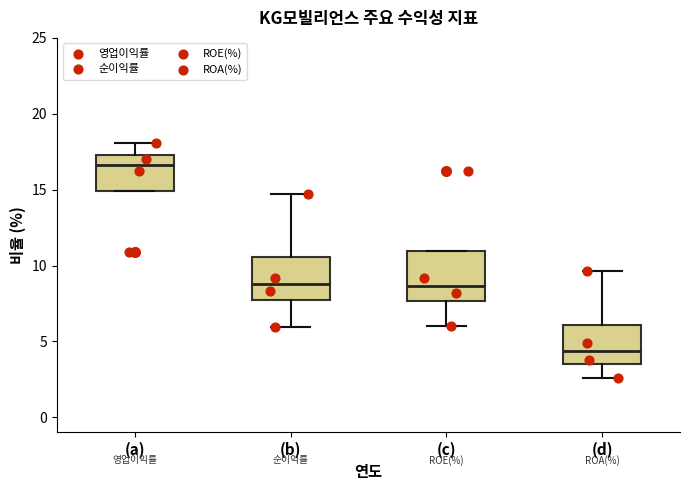

Reading left to right, read every box against the y-axis: the position of its median line, the range the box covers, and the ends of its whiskers. The values are not printed on the chart, so give them approximately, as read against the axis.

(a): median 16.5, box 15.0 to 17.5, whiskers 15.0 to 18.0
(b): median 9.0, box 8.0 to 10.5, whiskers 6.0 to 14.5
(c): median 8.5, box 7.5 to 11.0, whiskers 6.0 to 11.0
(d): median 4.5, box 3.5 to 6.0, whiskers 2.5 to 9.5